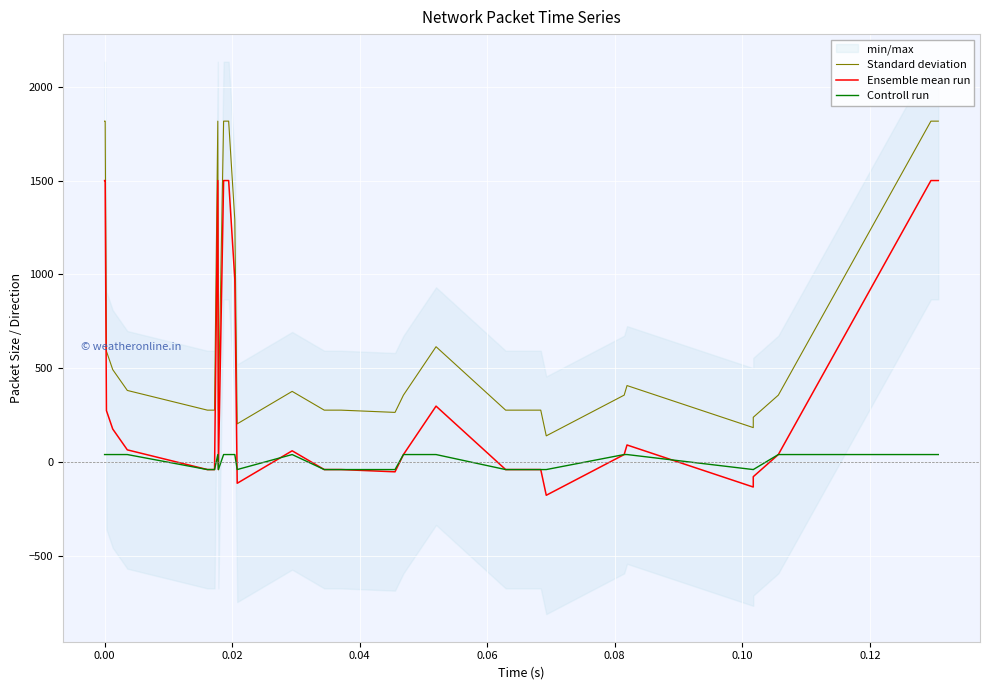

True or false: Controll run and Standard deviation intersect in this chart.

False